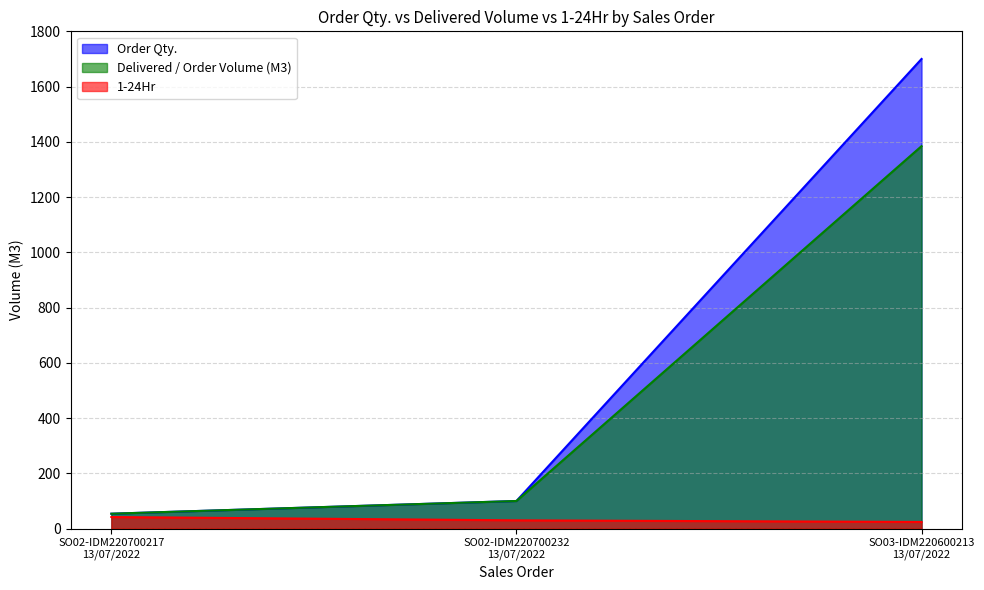

The value of 1-24Hr at SO02-IDM220700232
13/07/2022 is 30.0. True or false?

True